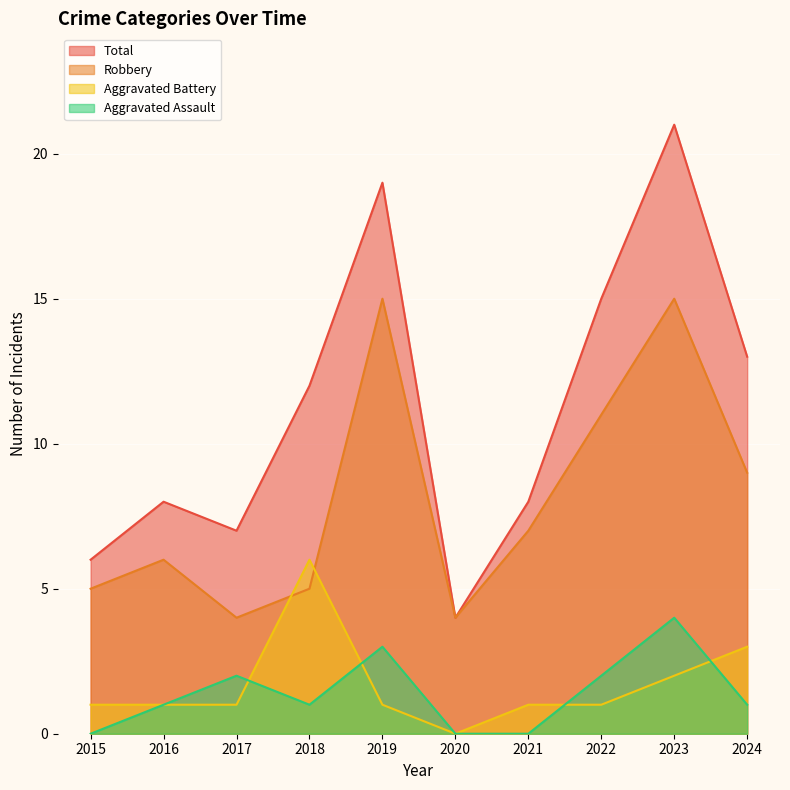

Reading right to left, list all the values displayed in this chart.

Aggravated Assault: 1	4	2	0	0	3	1	2	1	0
Aggravated Battery: 3	2	1	1	0	1	6	1	1	1
Robbery: 9	15	11	7	4	15	5	4	6	5
Total: 13	21	15	8	4	19	12	7	8	6